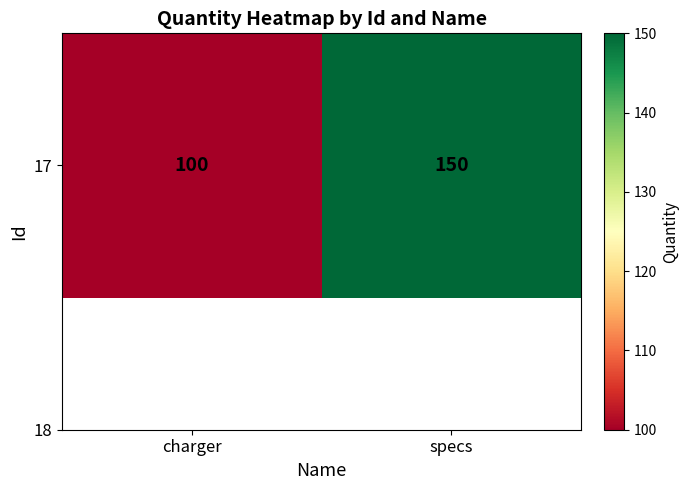

Which label corresponds to the largest value in the chart?

specs